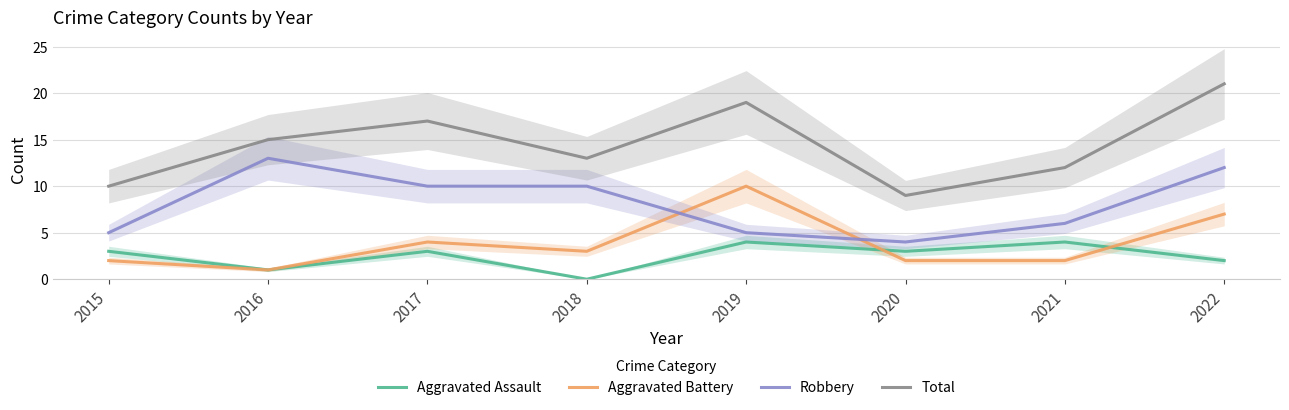

Is the value of Robbery at 2019 greater than the value of Aggravated Assault at 2021?

Yes